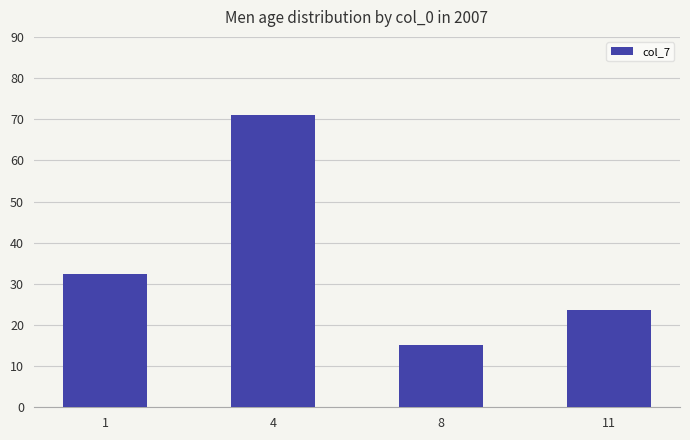

What is the ratio of the value at 11 to the value at 8?

1.6